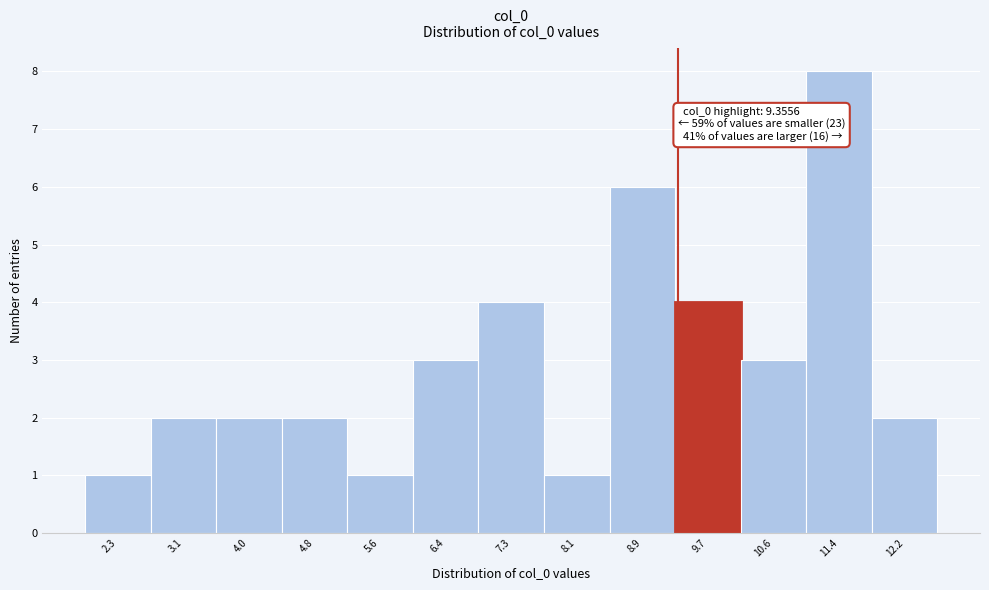

Which range on the x-axis has the tallest bar?

11.0 to 11.8